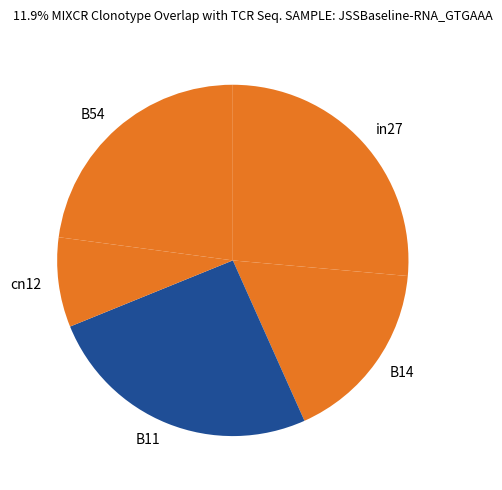

How many segments does this pie chart have?

5